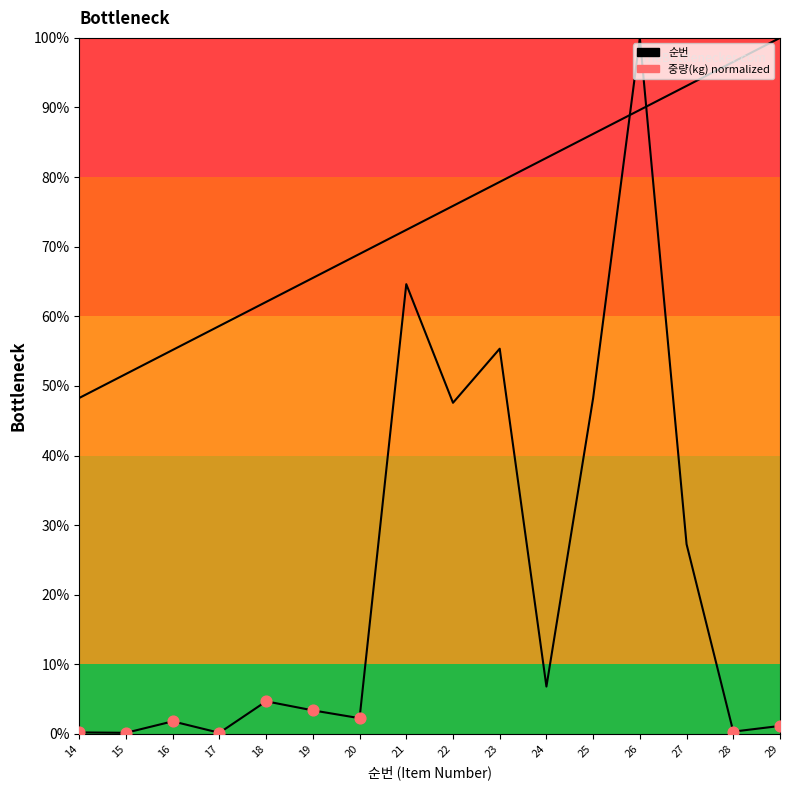

At how many categories does at least one series exceed 52?

14